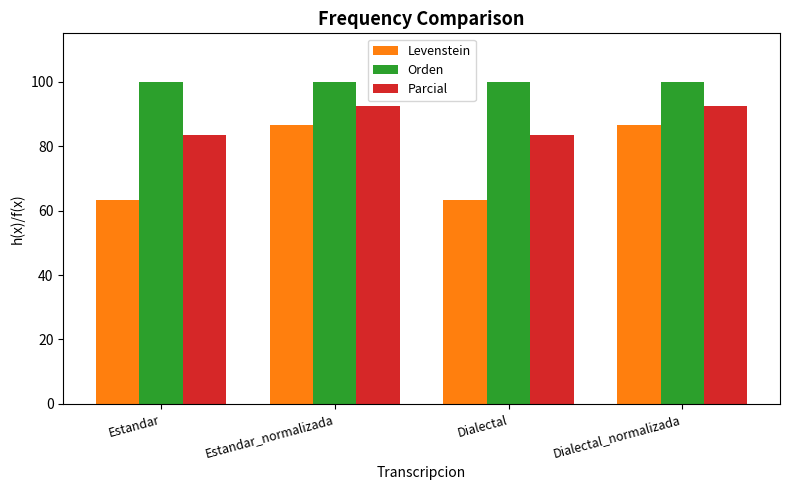

What is the approximate value of Orden at Estandar_normalizada?

100.0